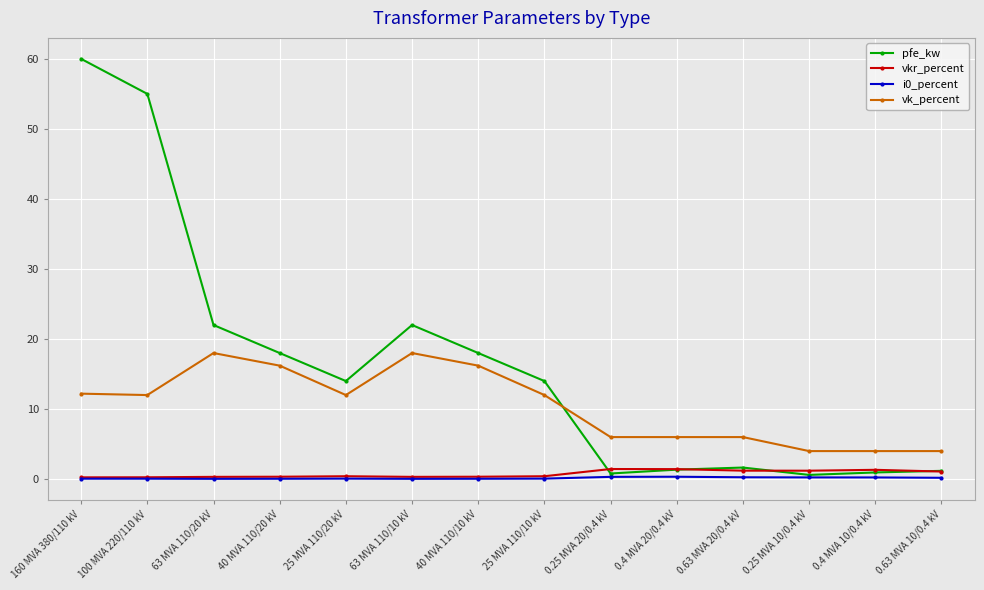

What is the label of the 7th point from the right?

25 MVA 110/10 kV